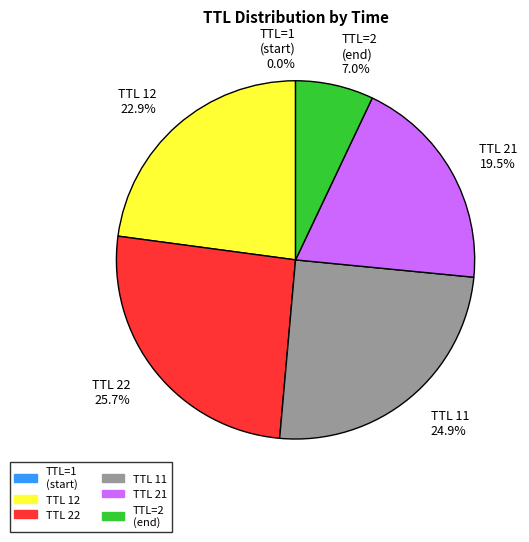

Combined, what portion of the pie is TTL 11 24.9% and TTL=2 (end) 7.0%?

31.9%